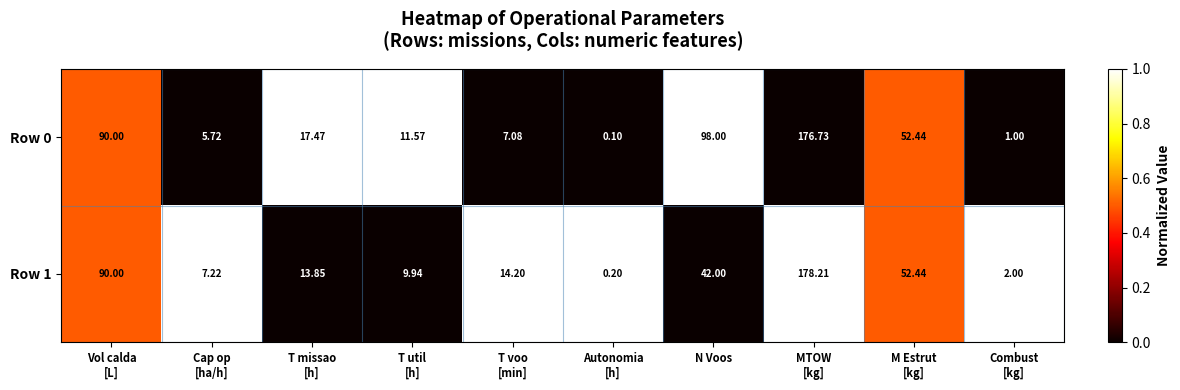

How many data points in Row 1 are above 14?

5